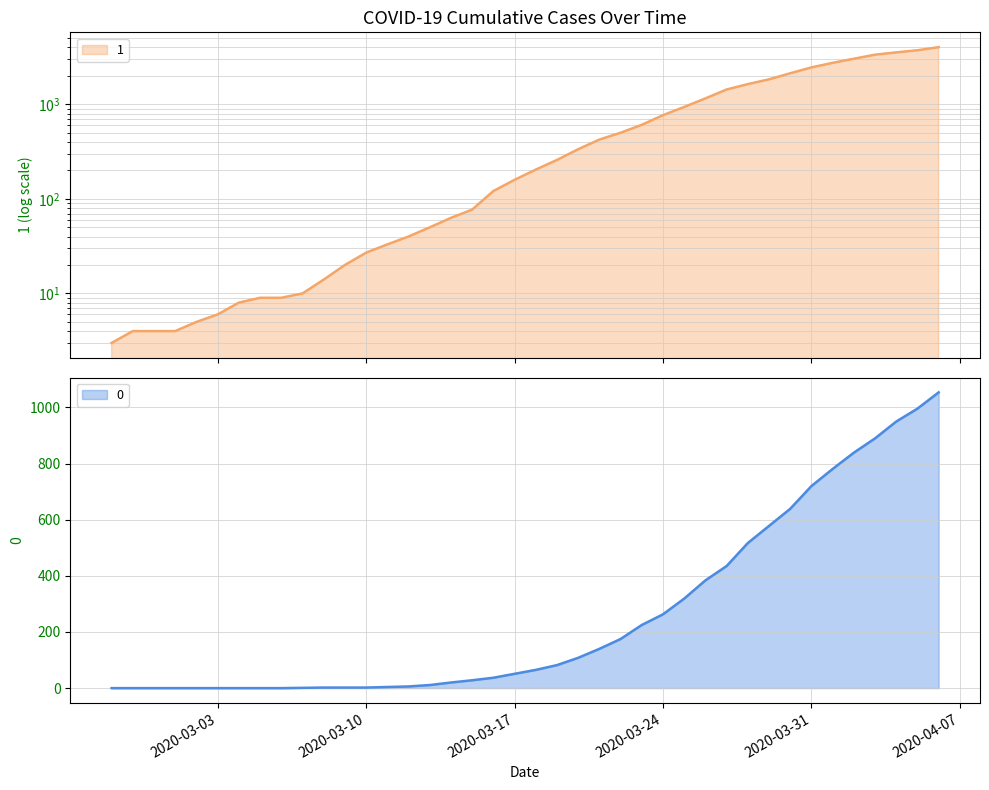

Rank the series at 2020-03-22 from lowest to highest value.

0, 1